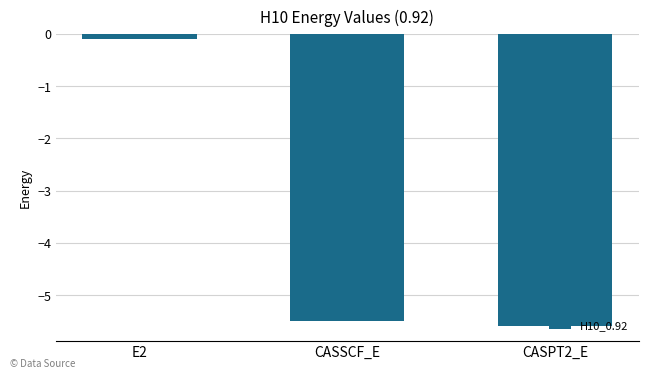

List the labels in order of value, smallest first.

CASPT2_E, CASSCF_E, E2